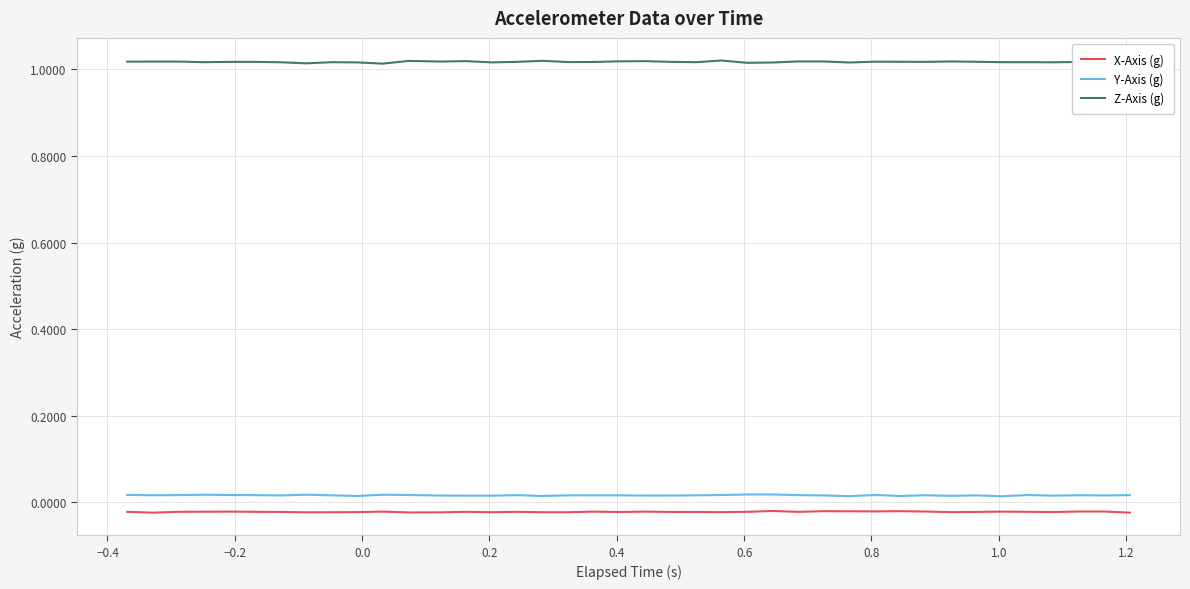

True or false: X-Axis (g) and Y-Axis (g) cross at least once.

False